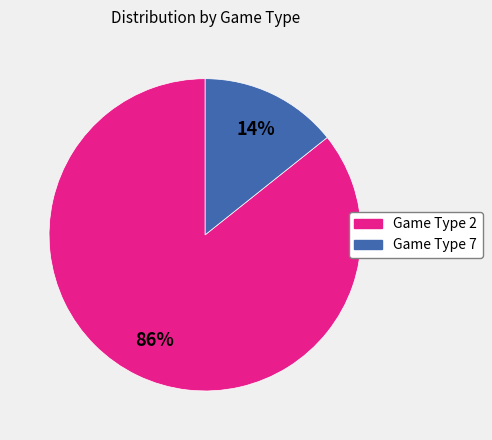

To the nearest percent, what is the average slice percentage?

50%